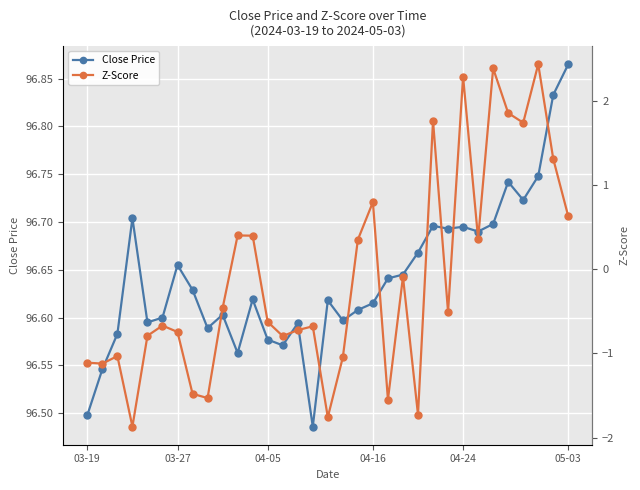

What is the value of the Close Price point at the 22nd from the left?

96.6